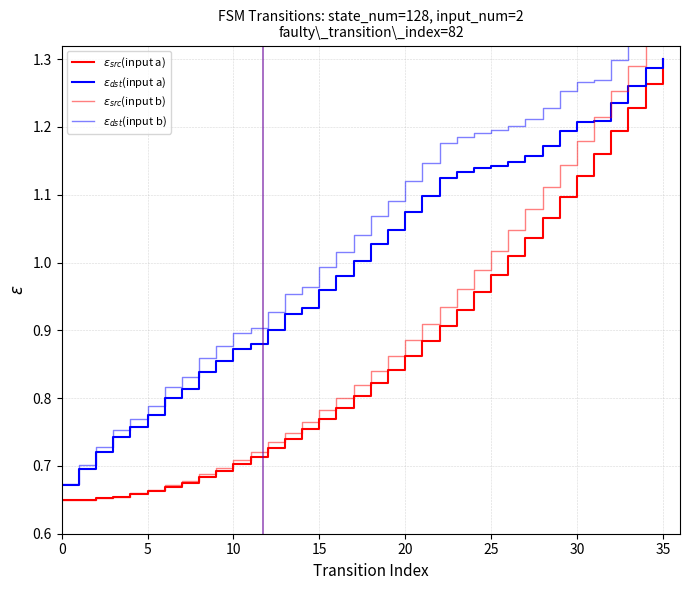

Between 21 and 10, which is larger?

21